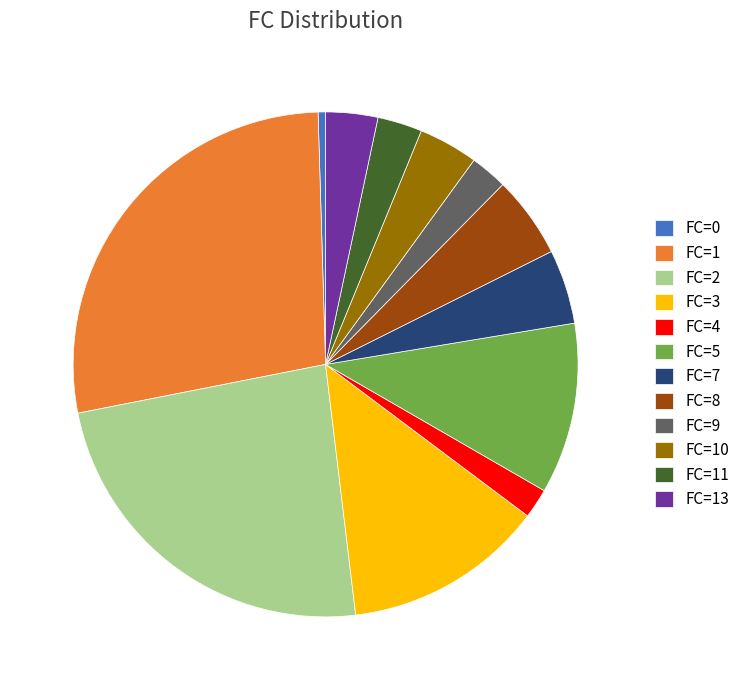

Is it true that FC=5 is 1% of the pie?

False